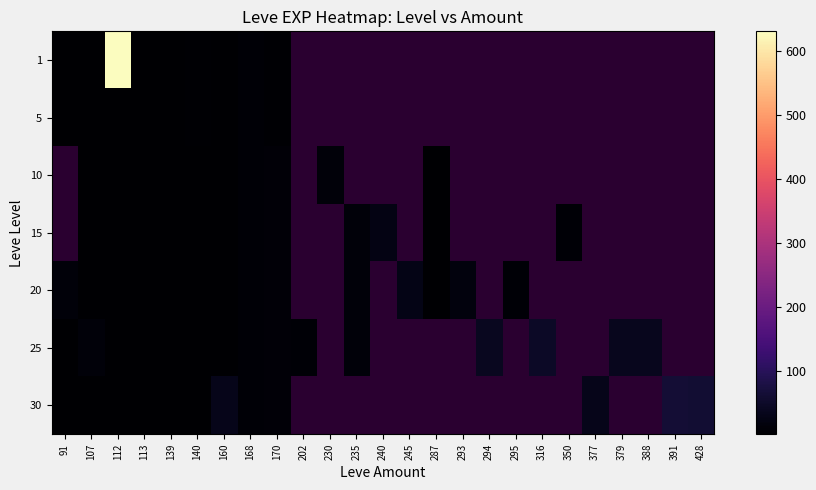

Between 235 and 245, which is larger?

245